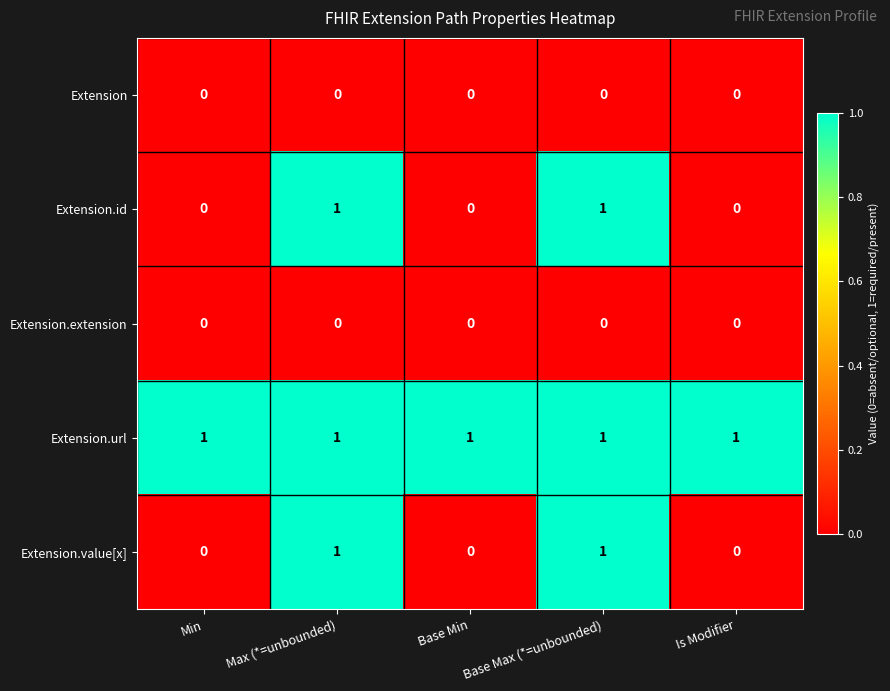

The value of Extension.url at Max (*=unbounded) is 1. True or false?

True